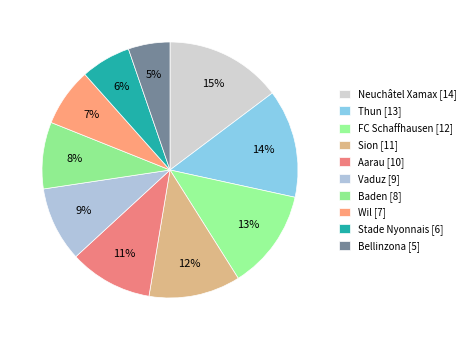

Do Stade Nyonnais [6] and Bellinzona [5] together represent more than half of the pie?

No